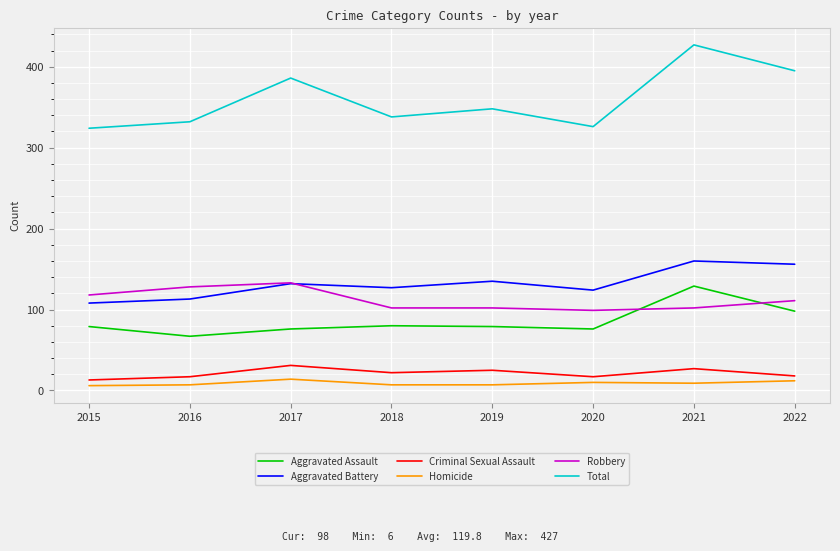

True or false: Robbery and Total cross at least once.

False